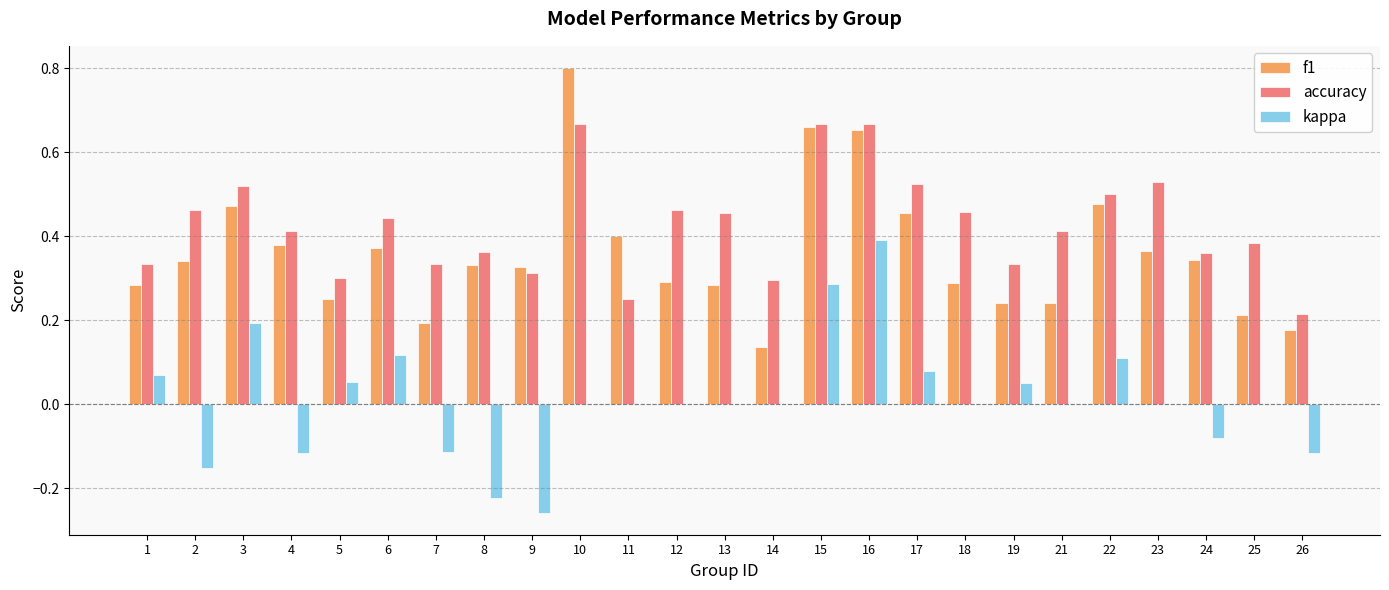

Is the value of accuracy at 15 greater than the value of kappa at 26?

Yes